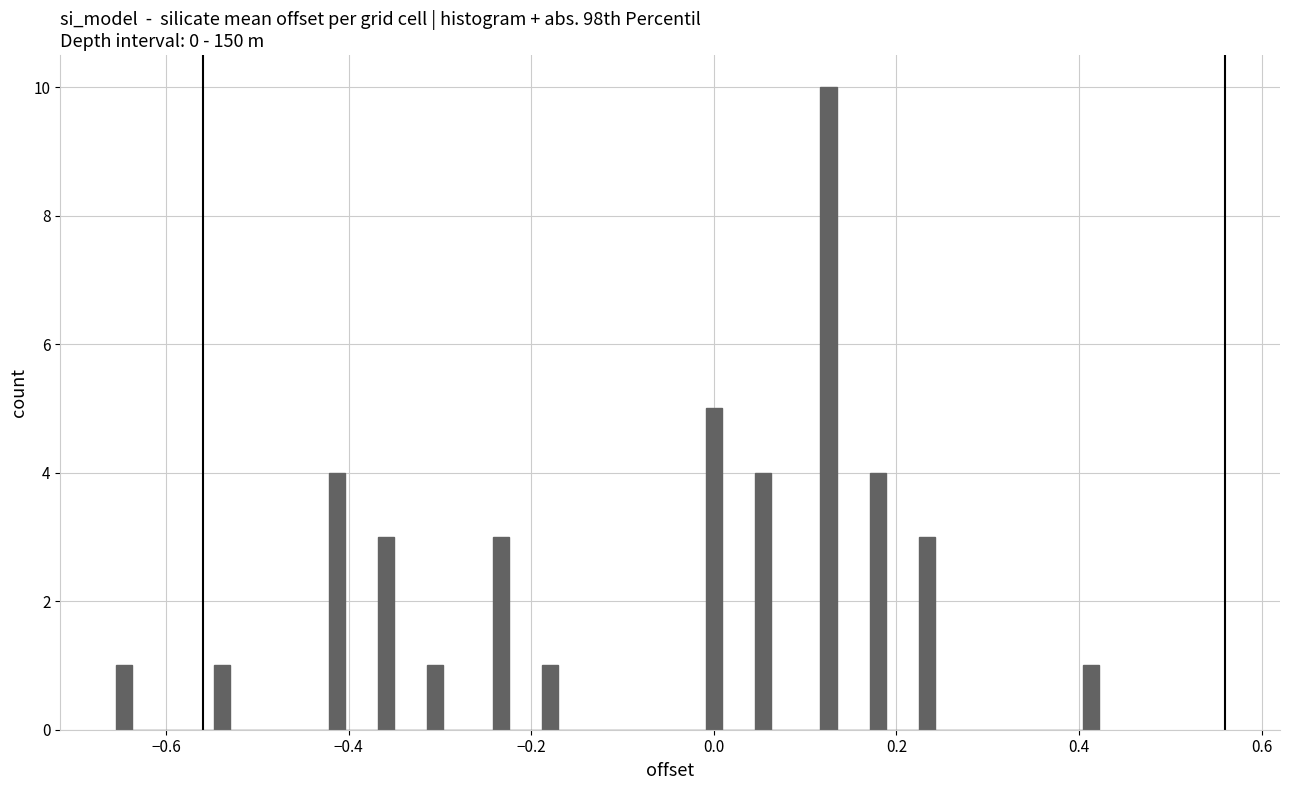

Read against the x-axis, roughly where is the centre of the tallest bar?

0.12